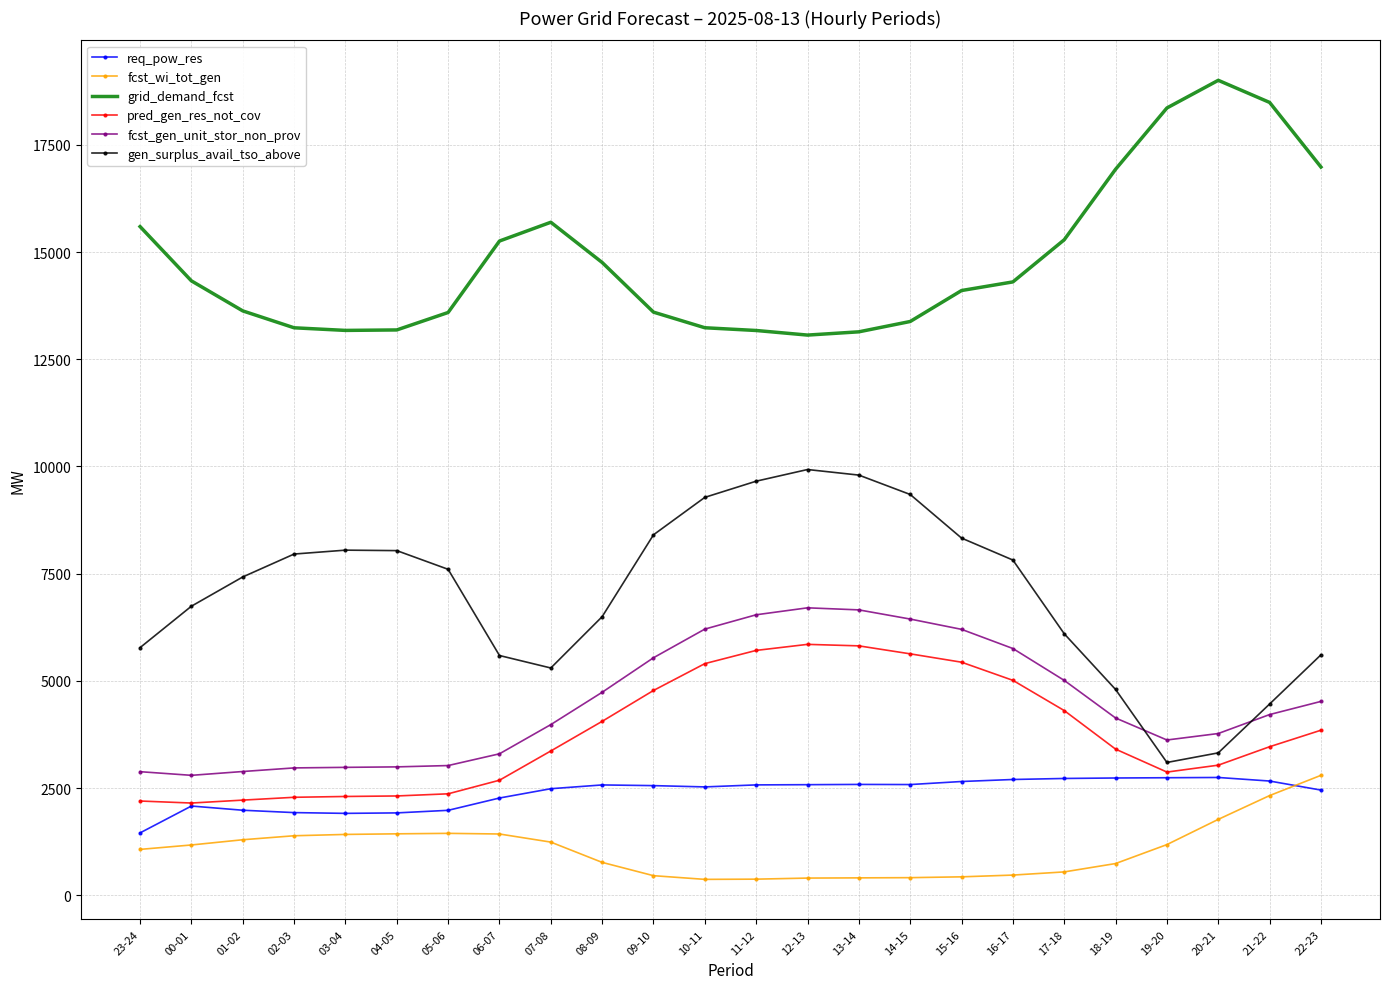

At which label does grid_demand_fcst first exceed 14304?

23-24